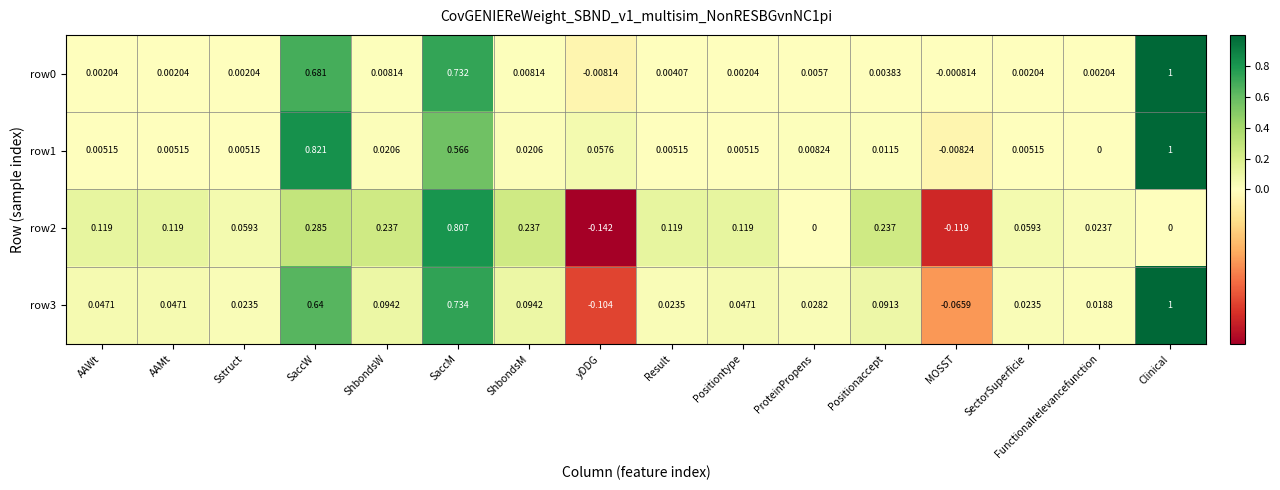

Which series has the largest range (max minus min)?

row3